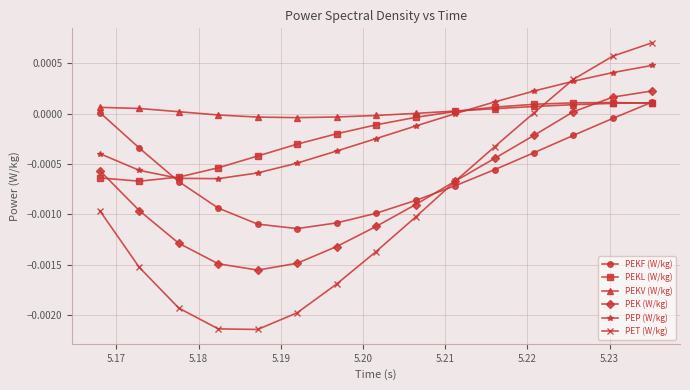

True or false: PET (W/kg) has more than 1 interior local peaks.

False